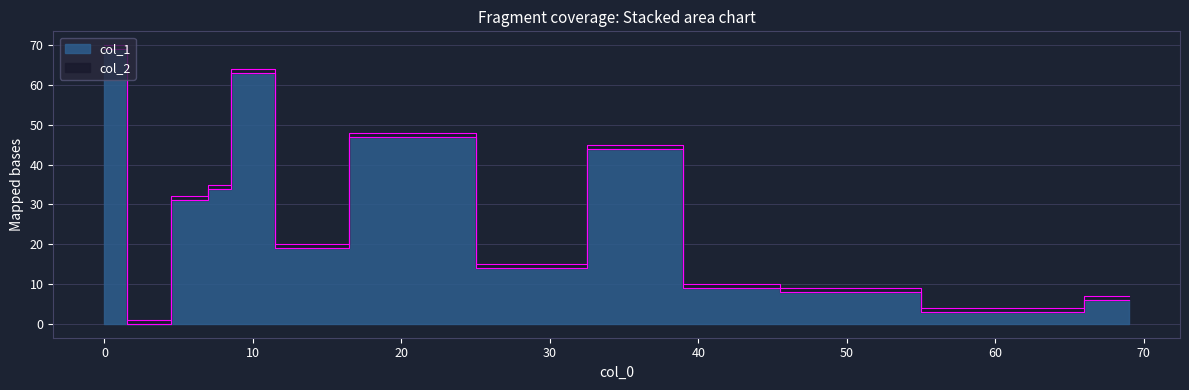

What is the label of the 4th point from the left?

6